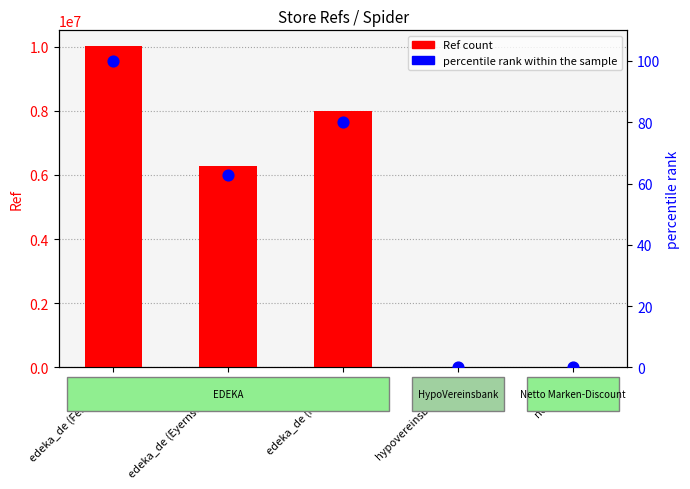

At how many categories does at least one series exceed 3961181?

3